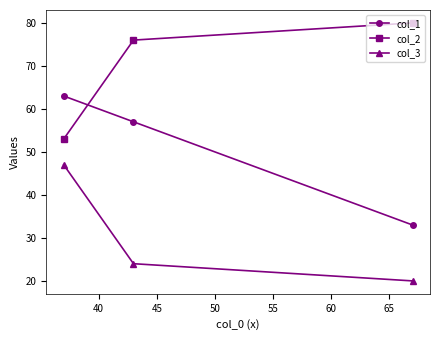

What is the difference between the maximum and second lowest values in the col_2 series?

4